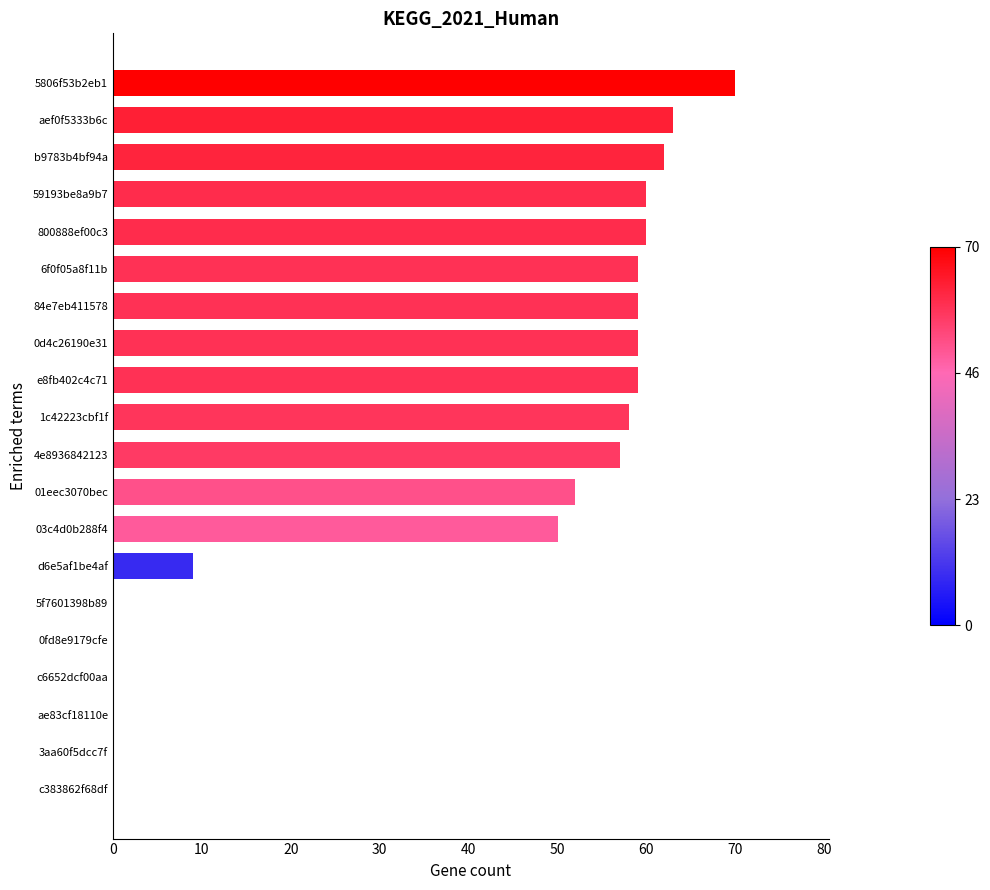

Which category has the highest value across all series?

5806f53b2eb1